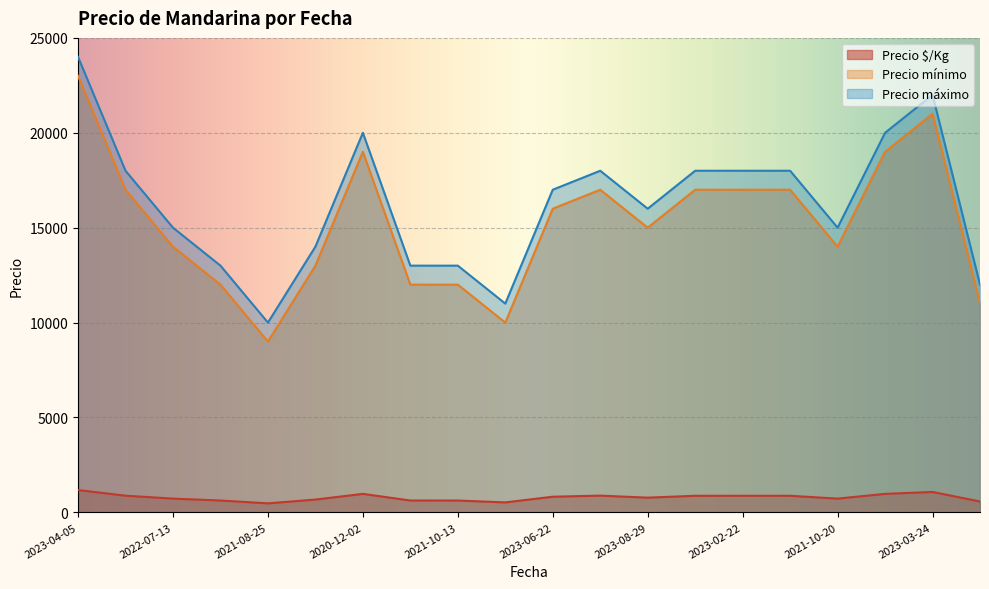

What is the smallest value displayed?

475